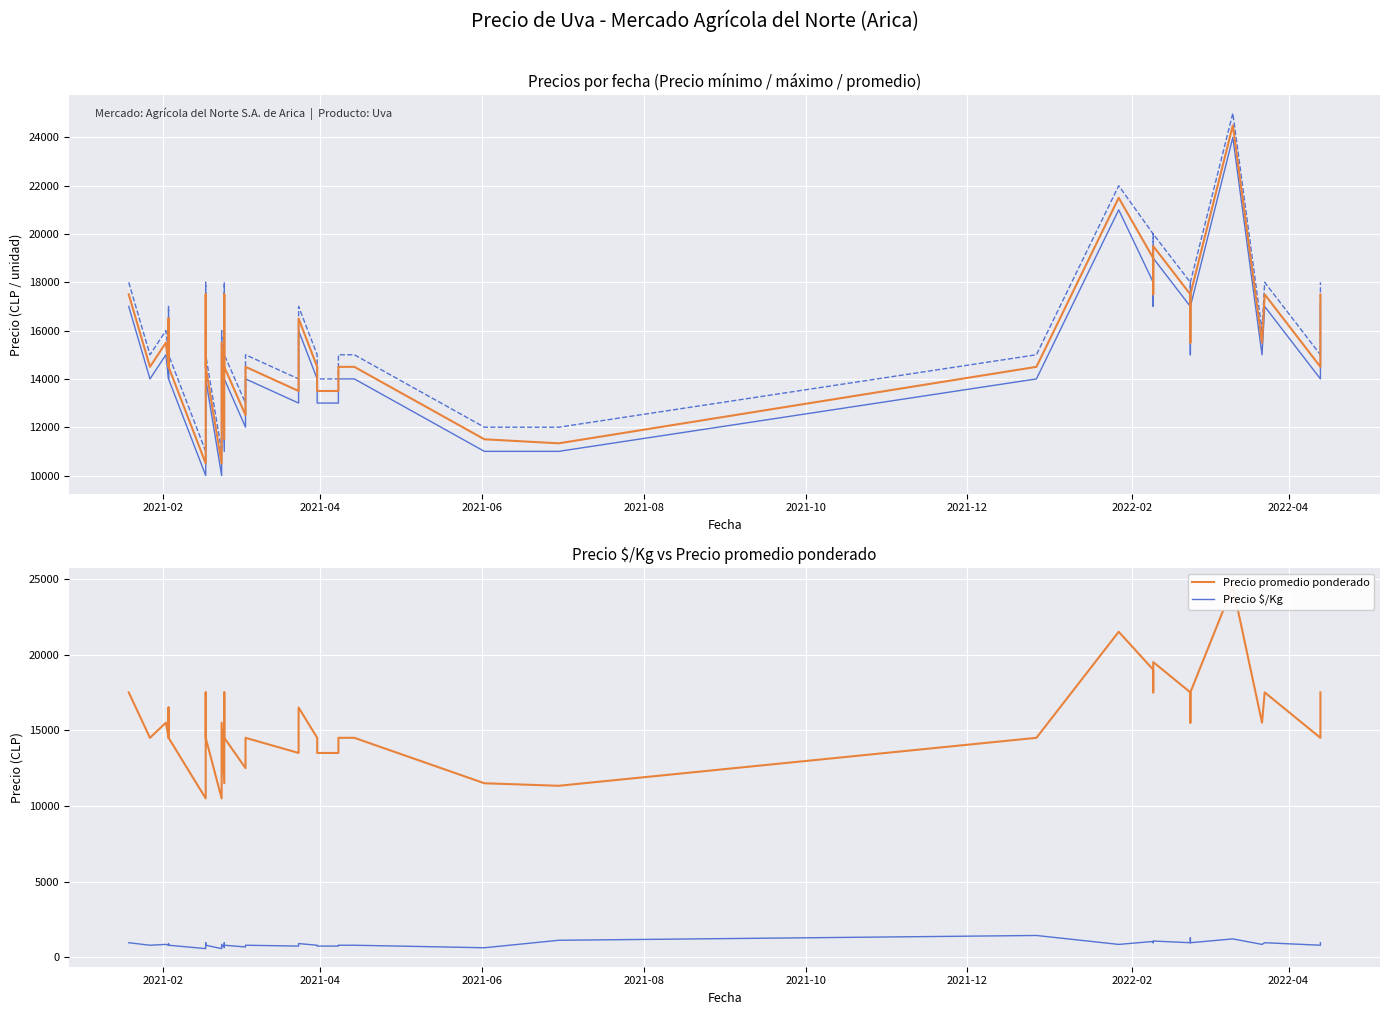

Where is Precio mínimo nearest to the value 17000?

2021-02